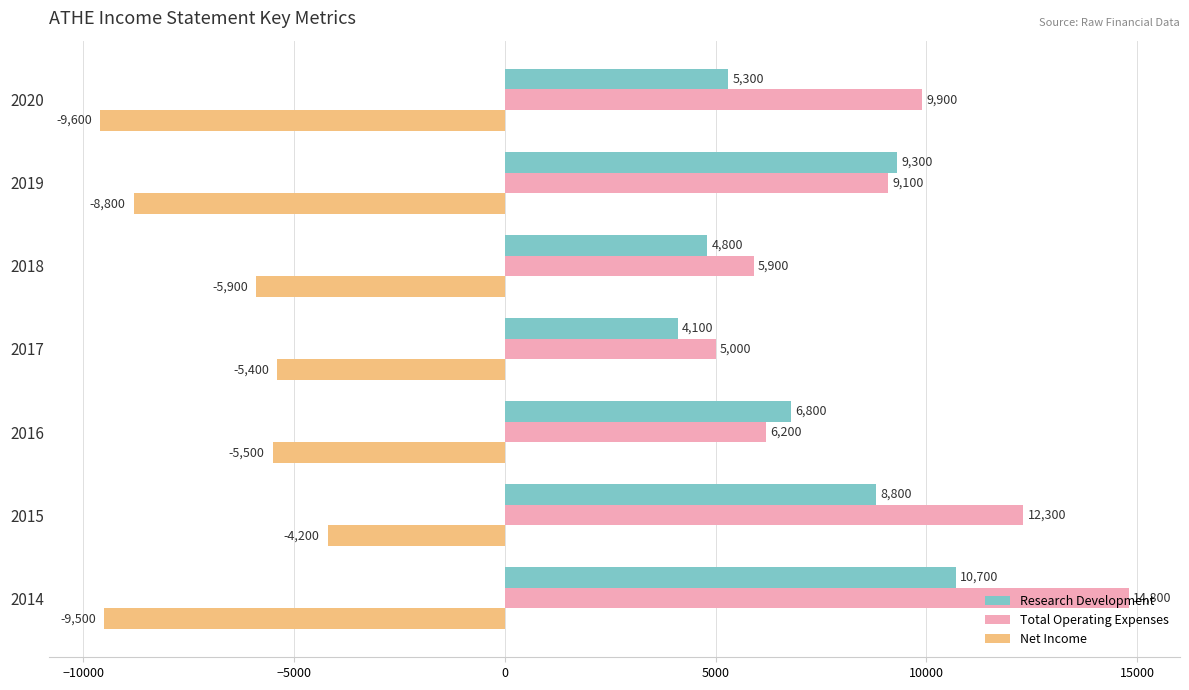

Is it true that Net Income equals -8800 at 2019?

True